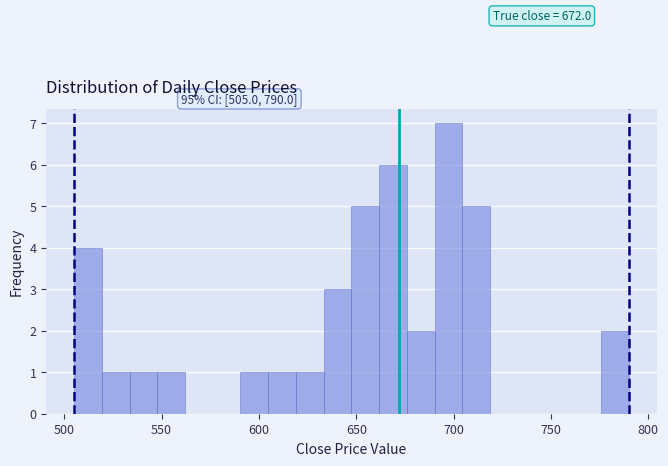

Around what value on the x-axis is the tallest bar? Give the approximate position of its centre, as read against the axis.

695